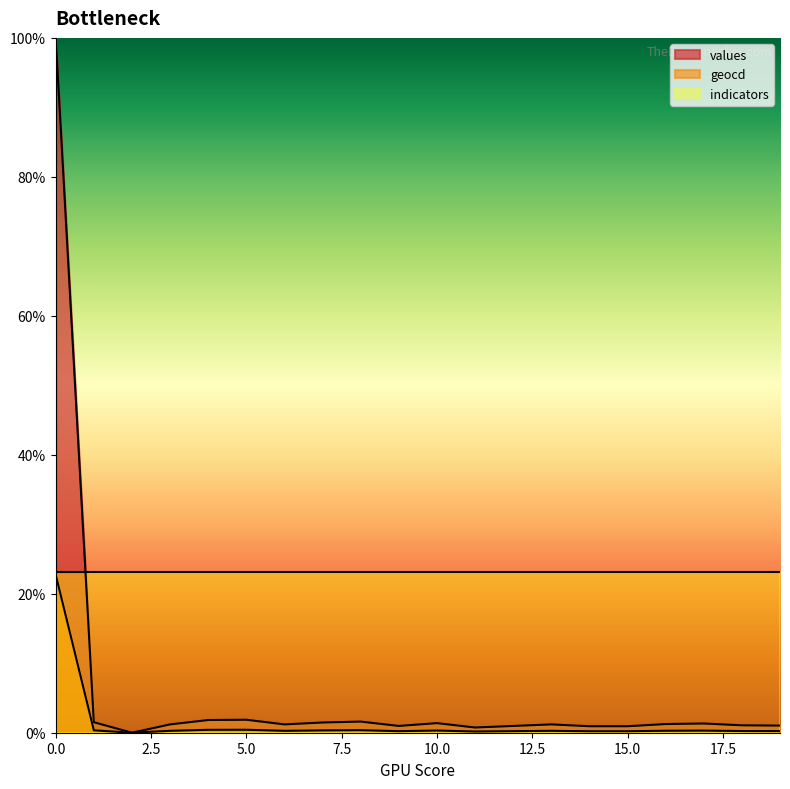

The values series shows 1.3 at 17. True or false?

True